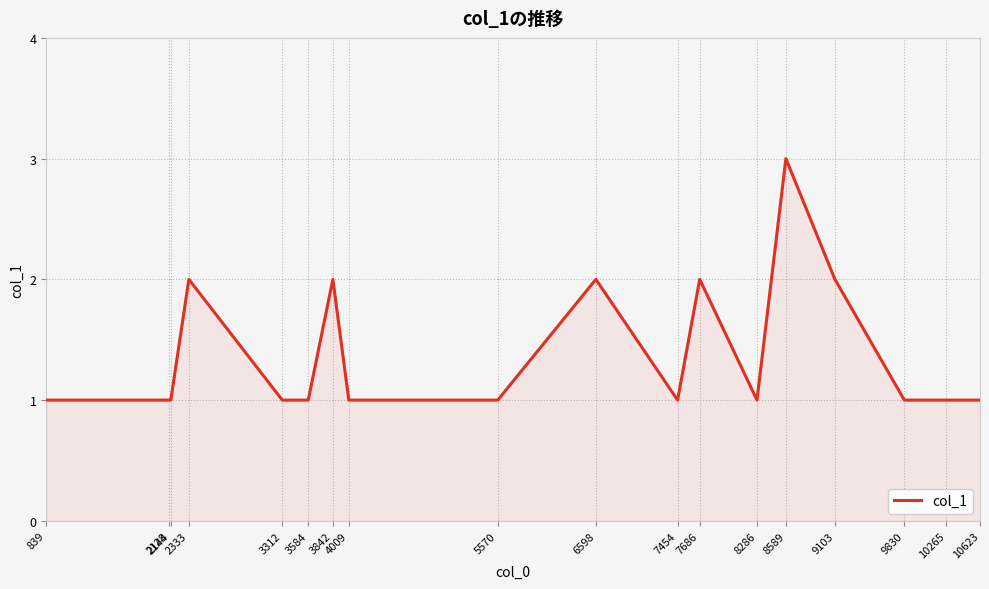

What is the maximum value shown in the chart?

3